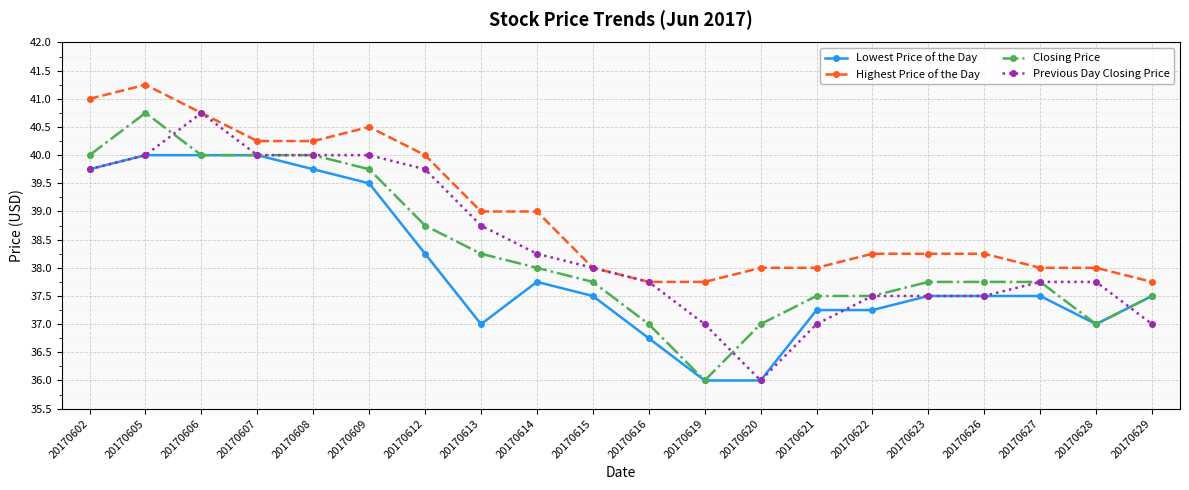

True or false: Previous Day Closing Price has a value of 12.2 at 20170628.

False